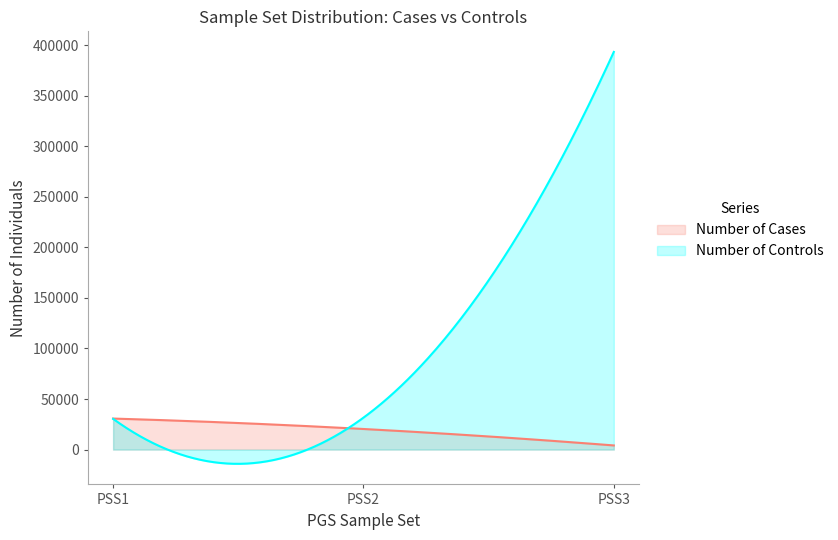

Rank the categories by Number of Controls value from lowest to highest.

PSS1, PSS2, PSS3